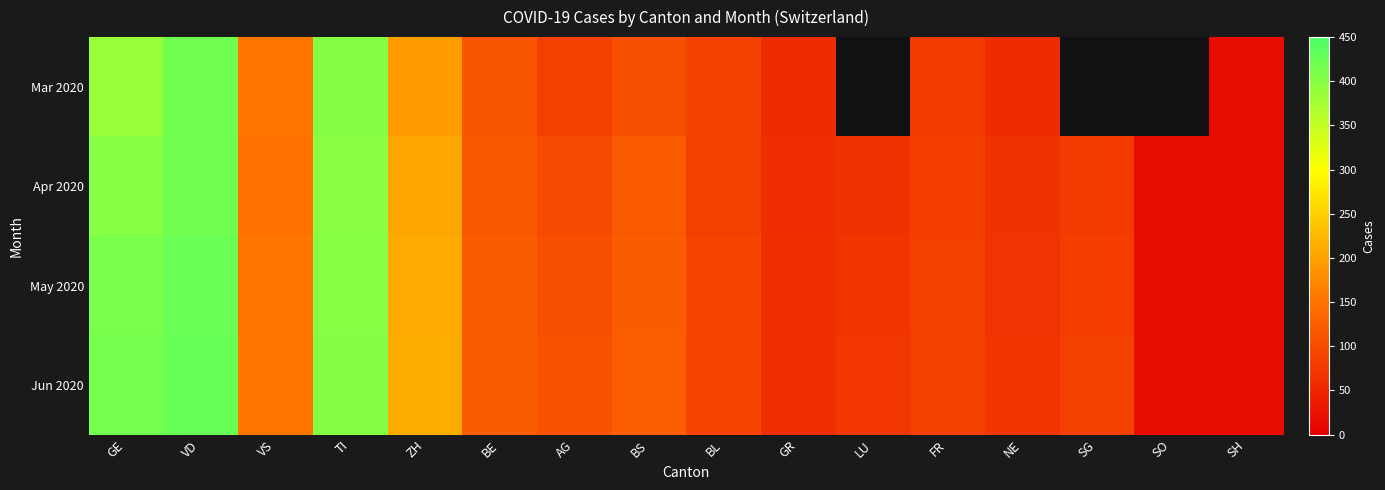

Rank the categories by Mar 2020 value from highest to lowest.

VD, TI, GE, ZH, VS, BE, BS, BL, AG, GR, LU, FR, NE, SG, SO, SH